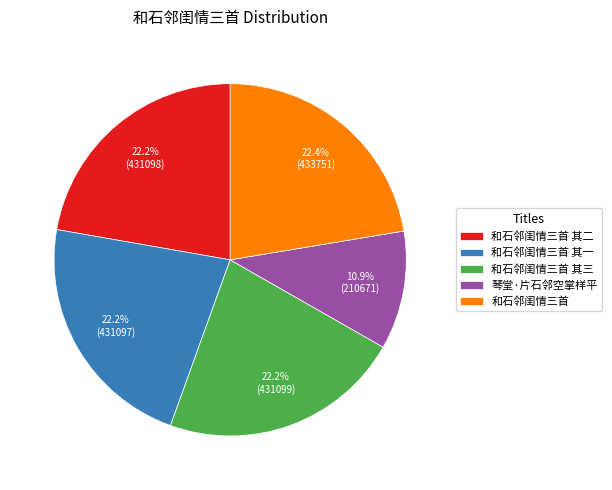

How many slices are in this pie chart?

5